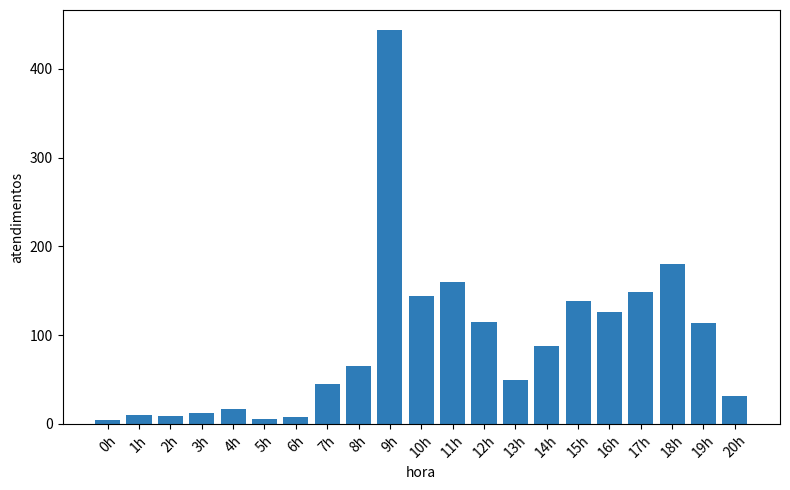

The value at 18h is 180. True or false?

True